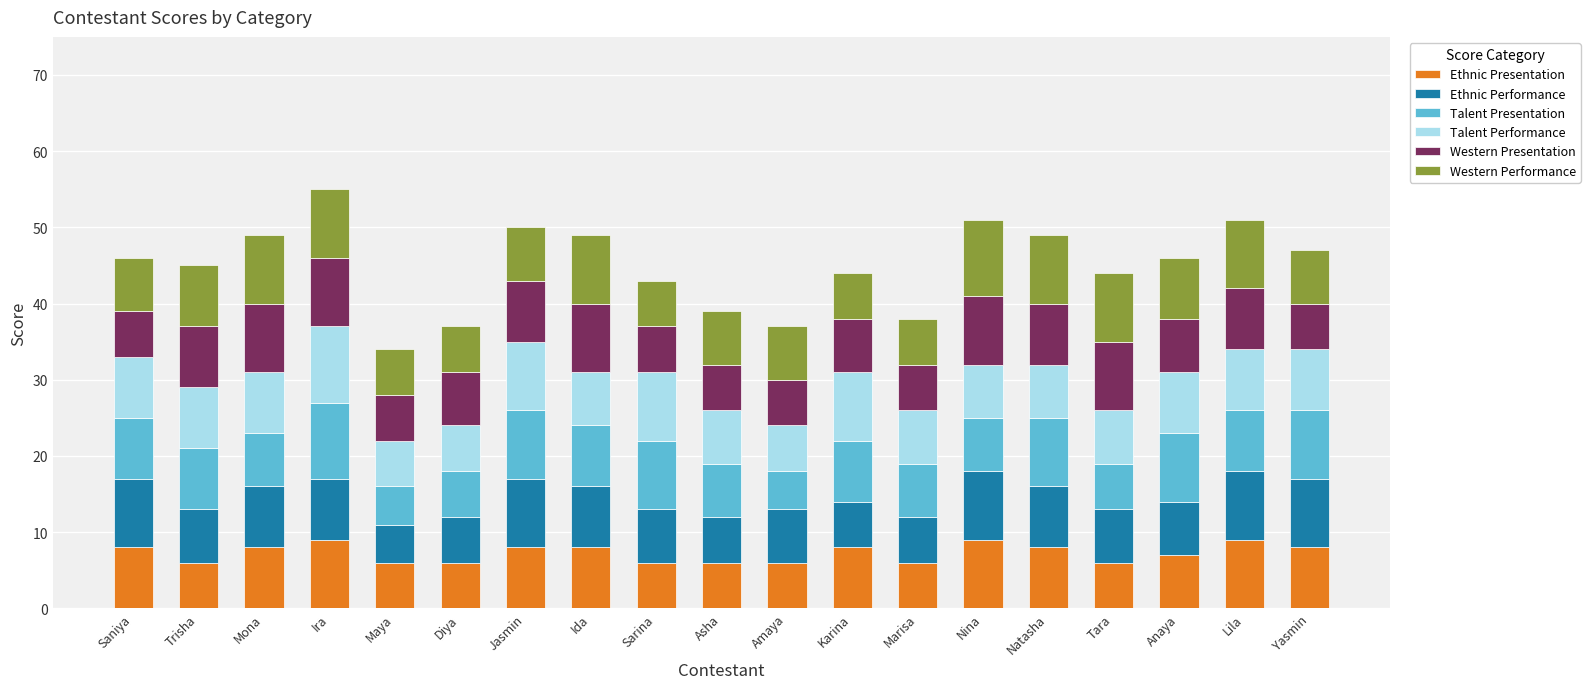

Is it true that Ethnic Presentation equals 6 at Amaya?

True